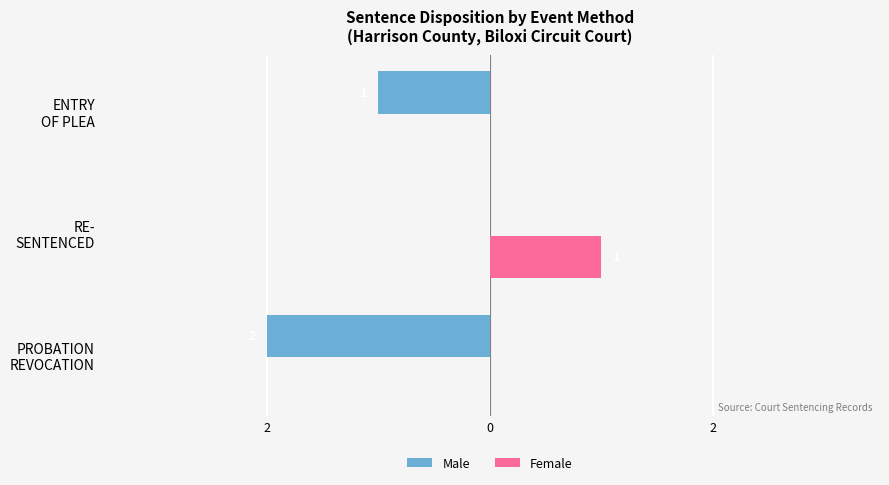

What is the value of the Male bar at the 1st from the left?

-2